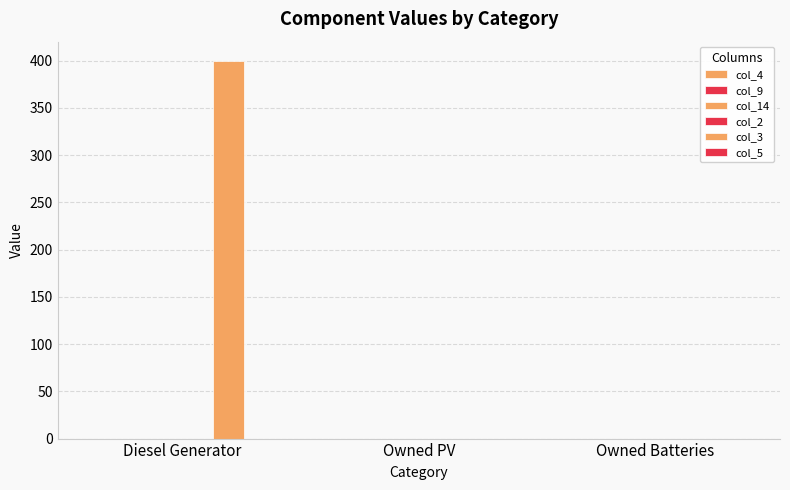

What is the label of the 3rd bar from the right?

Diesel Generator